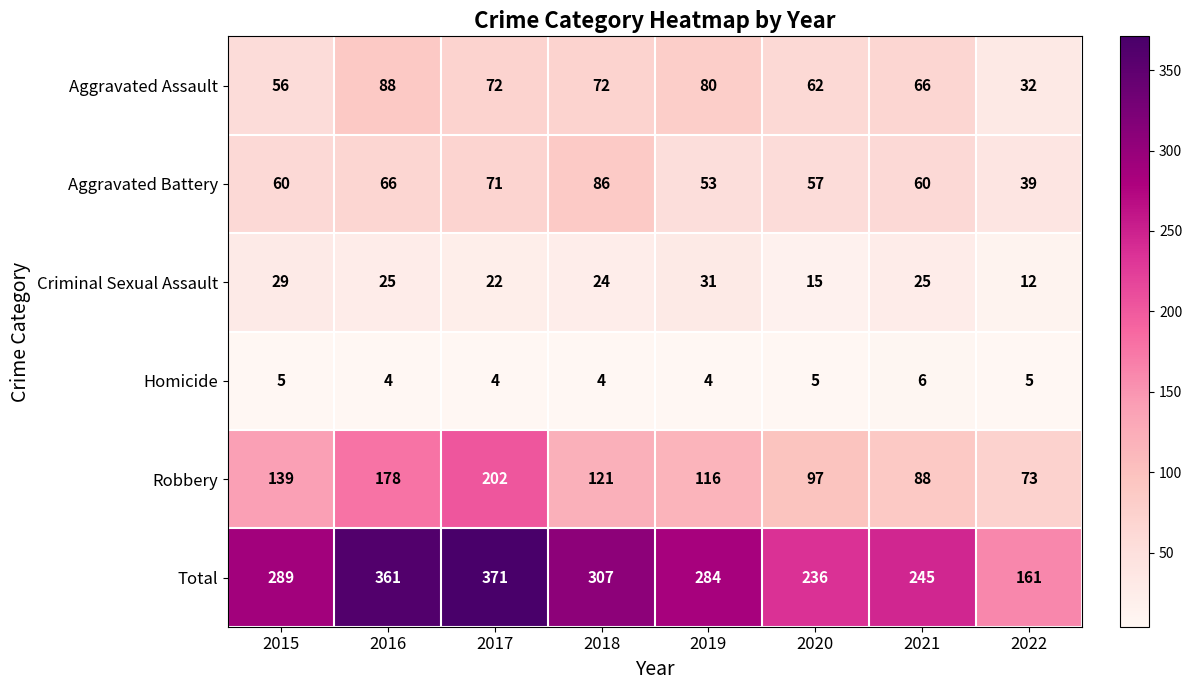

True or false: Aggravated Battery has a value of 95 at 2016.

False